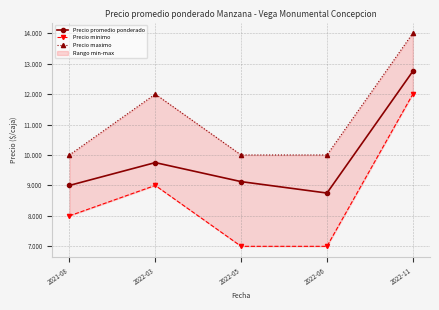

True or false: Precio promedio ponderado and Precio maximo intersect in this chart.

False